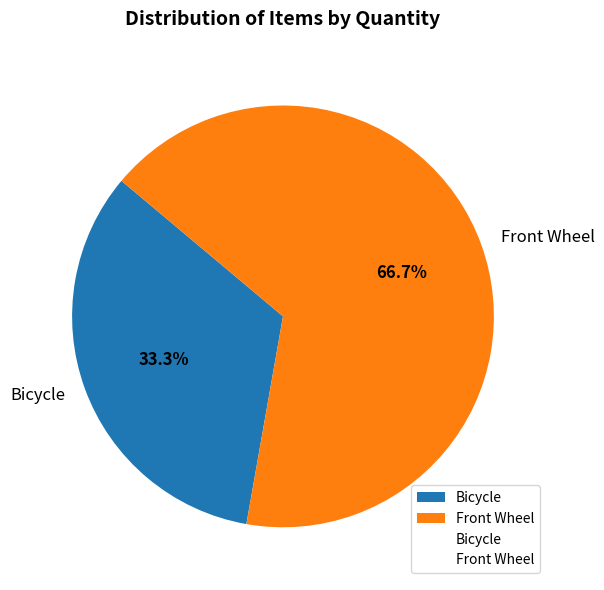

How many slices are in this pie chart?

2